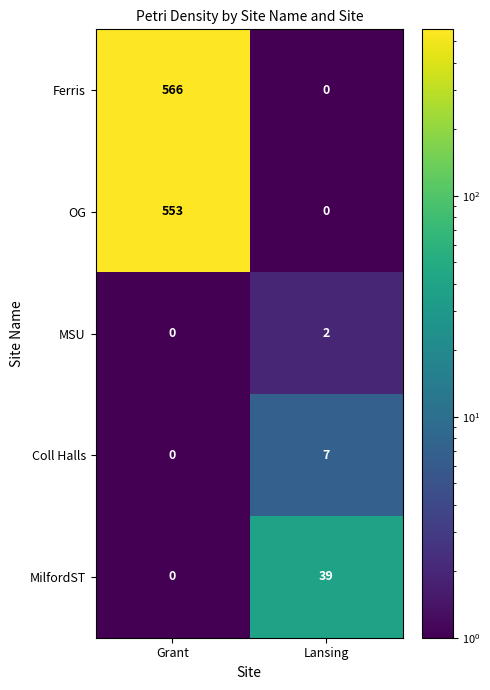

What is the greatest value displayed?

566